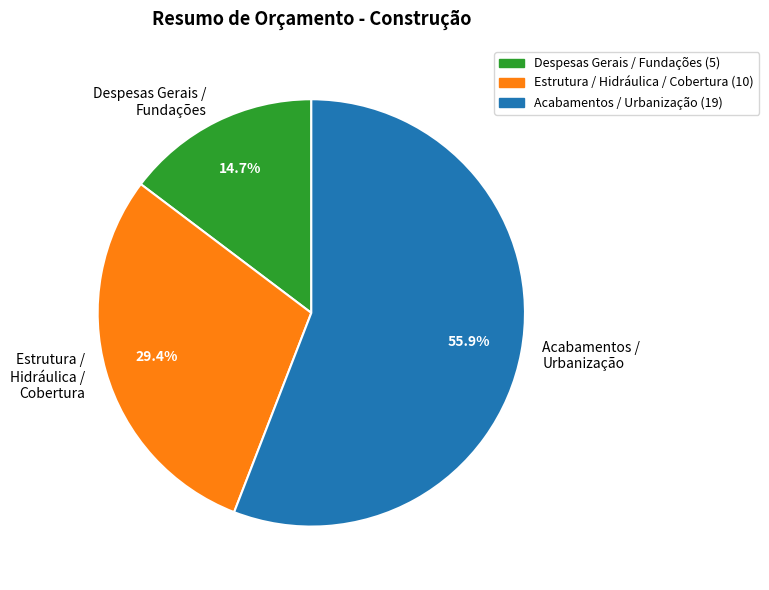

Count the number of slices in the pie.

3